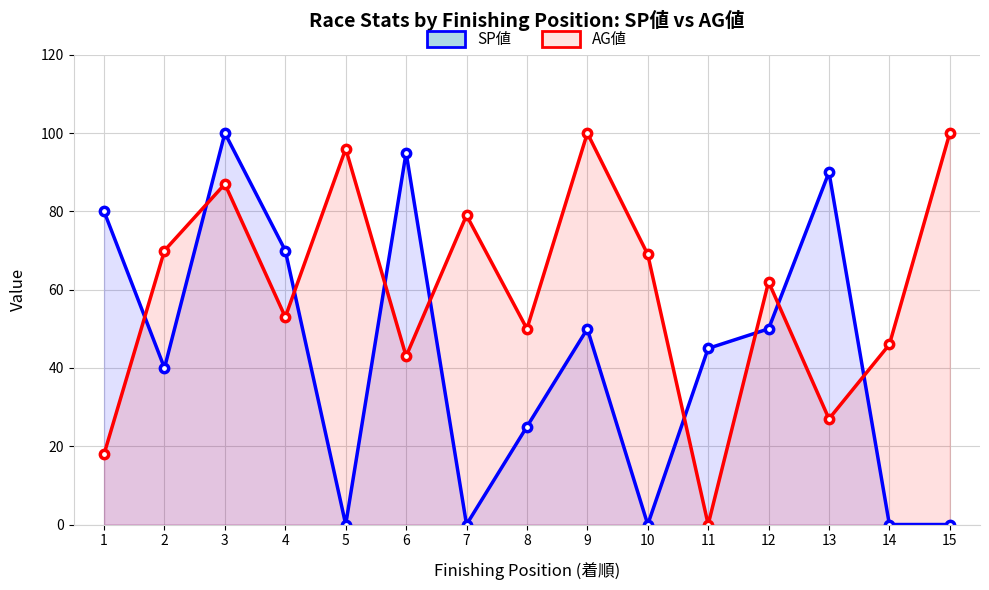

Rank the series at 15 from lowest to highest value.

SP値, AG値